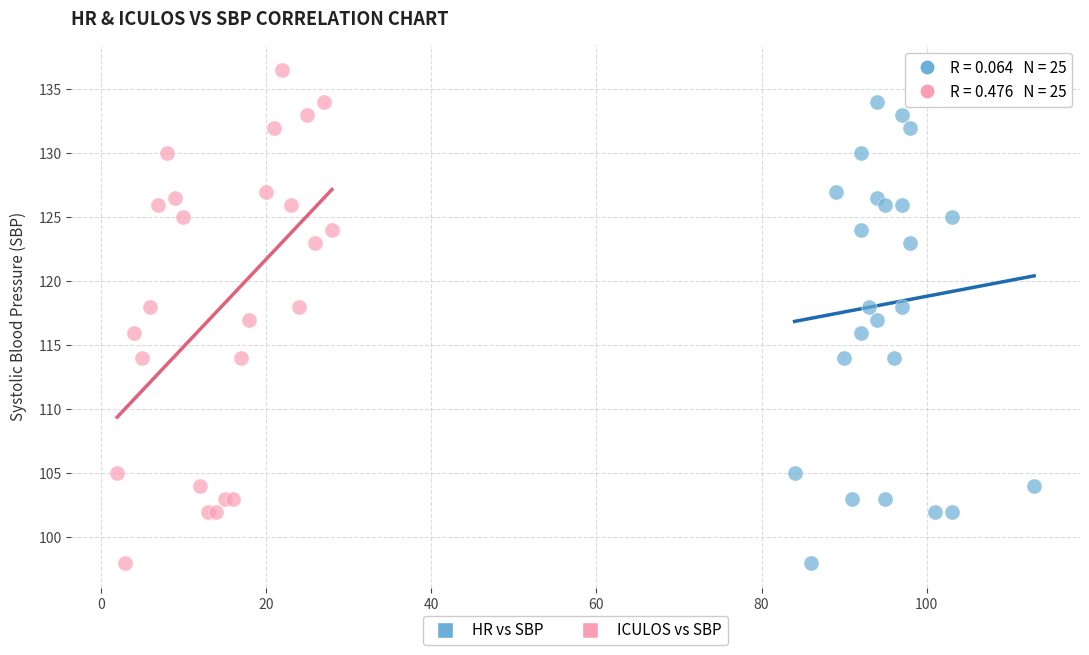

What are all the series names shown in the legend?

HR vs SBP, ICULOS vs SBP